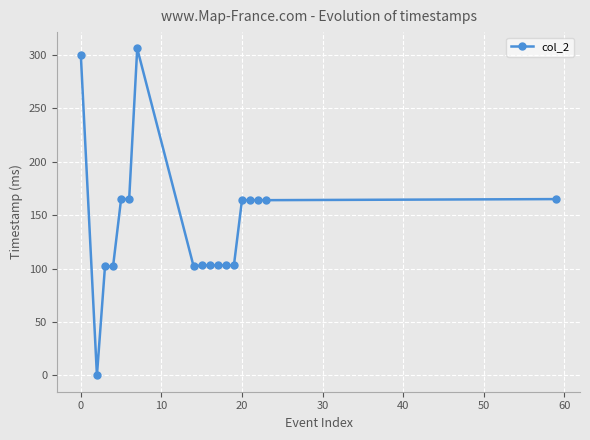

What is the value of the 7th point from the left?

306